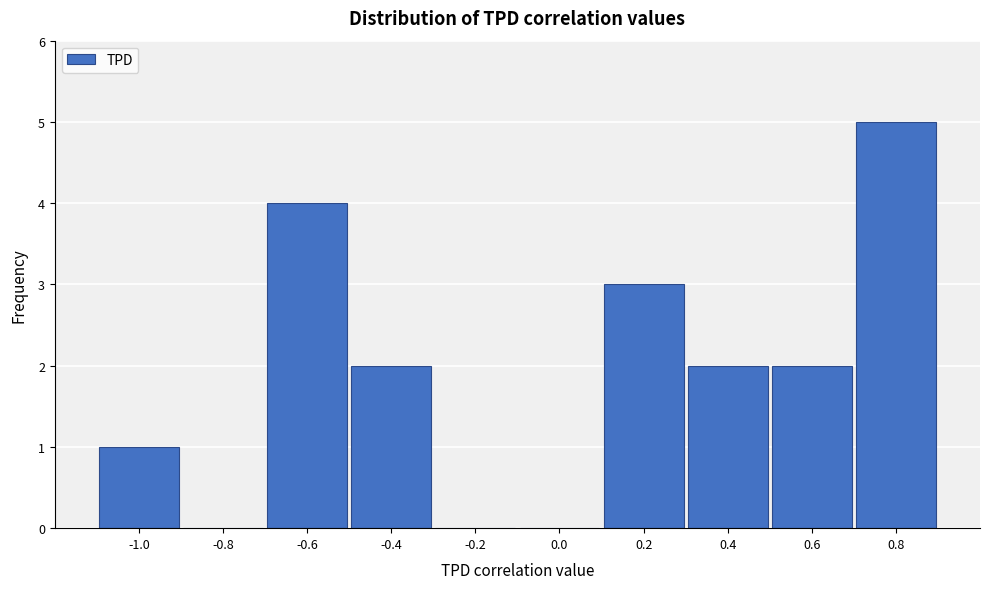

Reading right to left, what are all the values shown in this chart?

0.8=5	0.6=2	0.4=2	0.2=3	0.0=0	-0.2=0	-0.4=2	-0.6=4	-0.8=0	-1.0=1